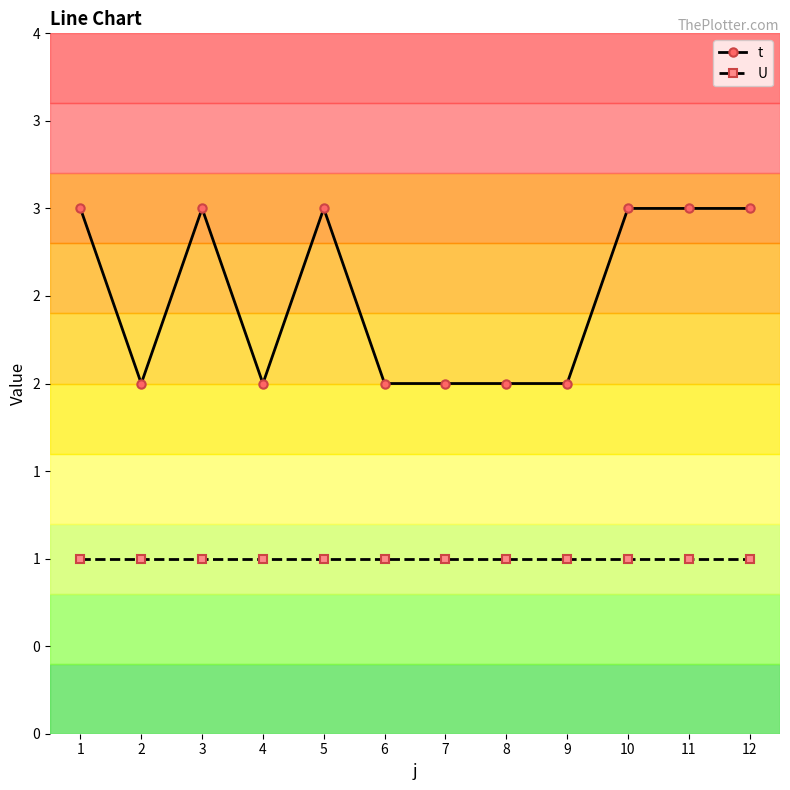

Rank the series by their maximum value, from lowest to highest.

U, t